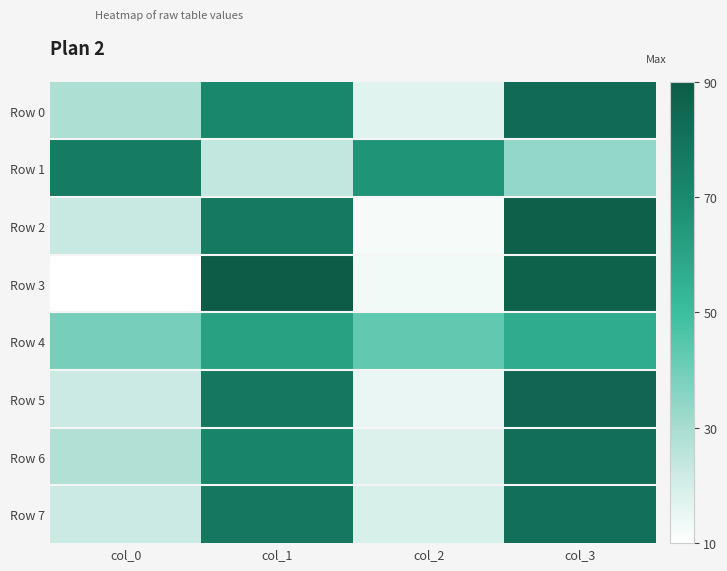

Reading left to right, extract all data points from this chart.

Row 0: col_0=29	col_1=71	col_2=17	col_3=83
Row 1: col_0=76	col_1=24	col_2=66	col_3=34
Row 2: col_0=23	col_1=77	col_2=12	col_3=88
Row 3: col_0=10	col_1=90	col_2=13	col_3=87
Row 4: col_0=39	col_1=61	col_2=43	col_3=57
Row 5: col_0=22	col_1=78	col_2=15	col_3=85
Row 6: col_0=28	col_1=72	col_2=18	col_3=82
Row 7: col_0=22	col_1=78	col_2=19	col_3=81